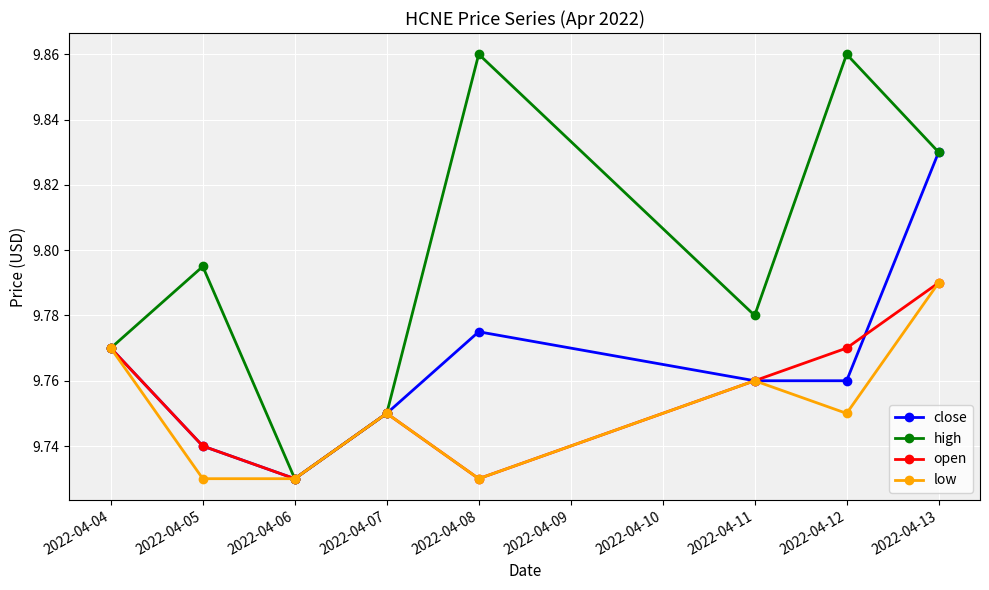

Which series changed the most between 2022-04-08 and 2022-04-11?

high